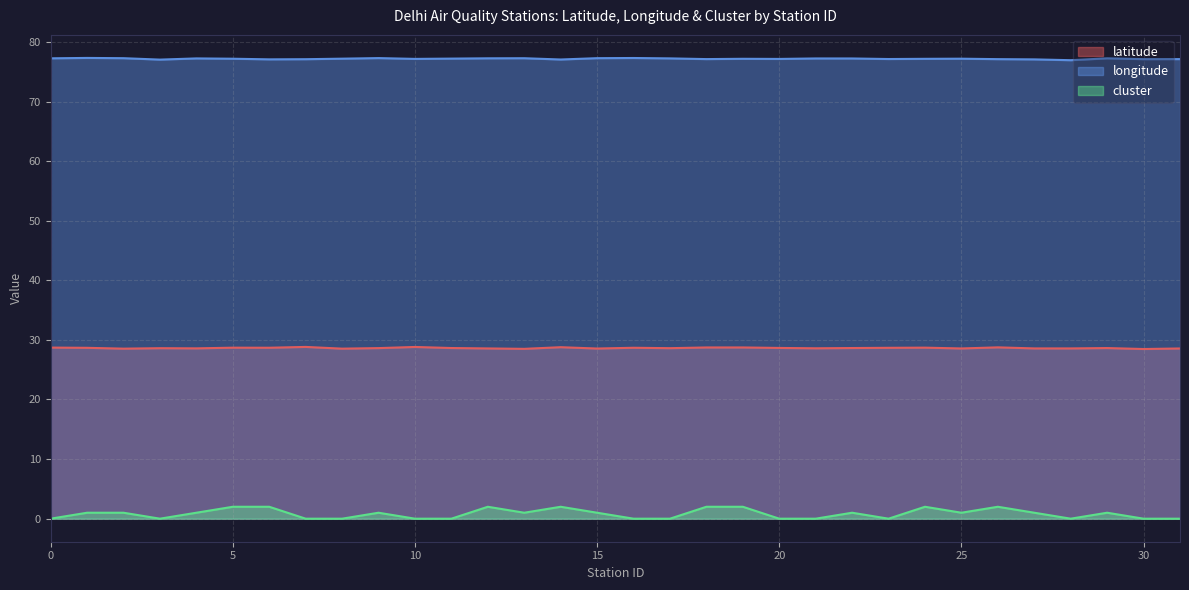

How many categories are shown in the chart?

32